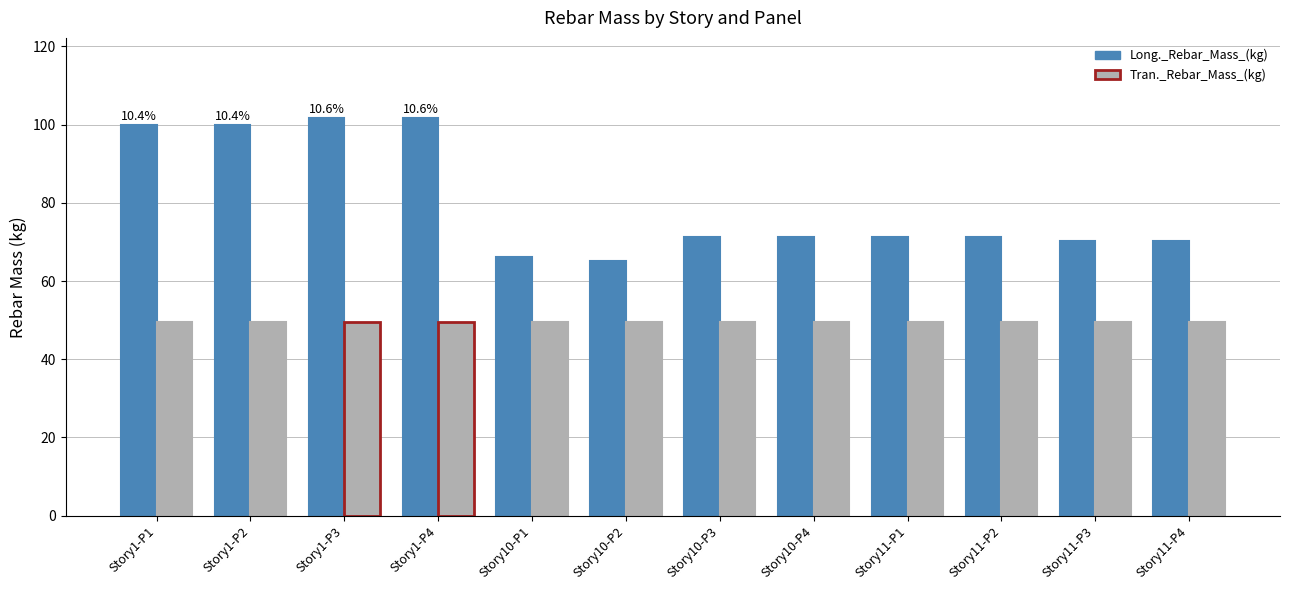

The value of Long._Rebar_Mass_(kg) at Story10-P4 is 43.8. True or false?

False